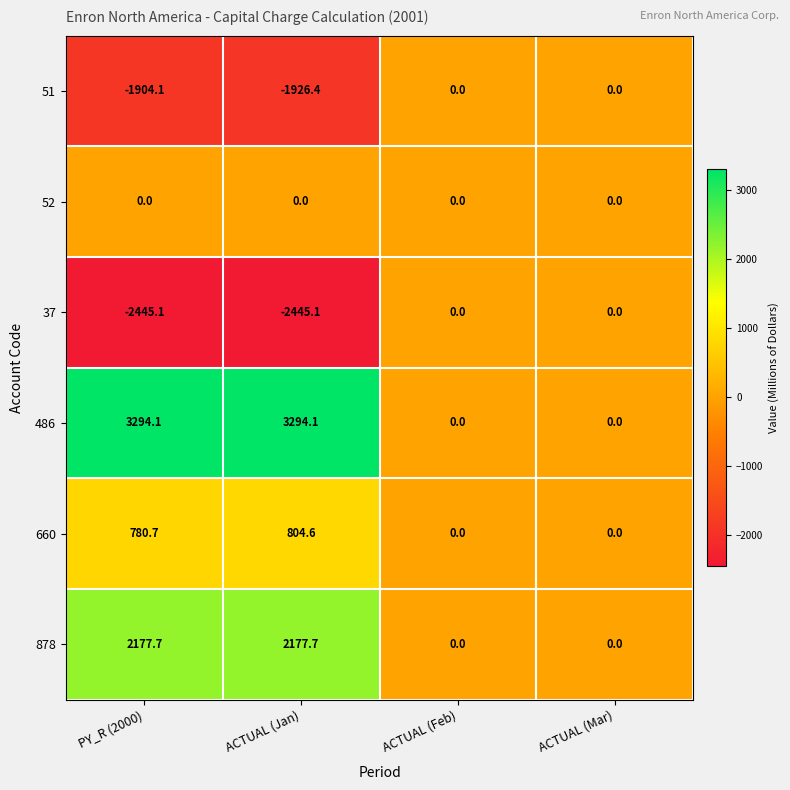

How many categories are shown in the chart?

4